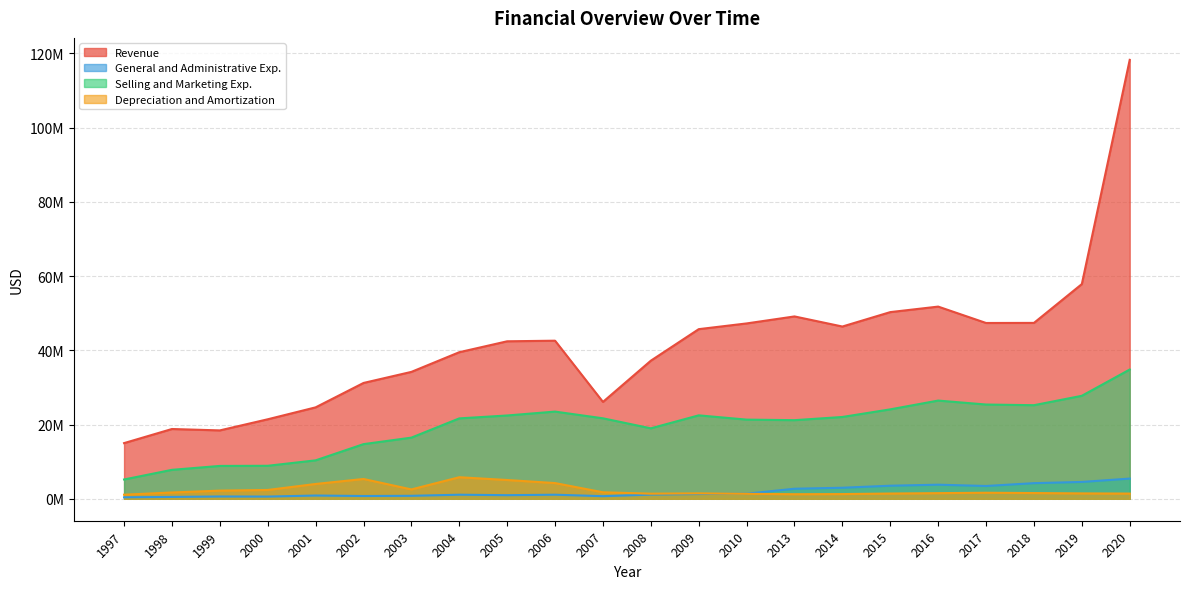

What is the value of the Depreciation and Amortization point at the 9th from the left?

5058000